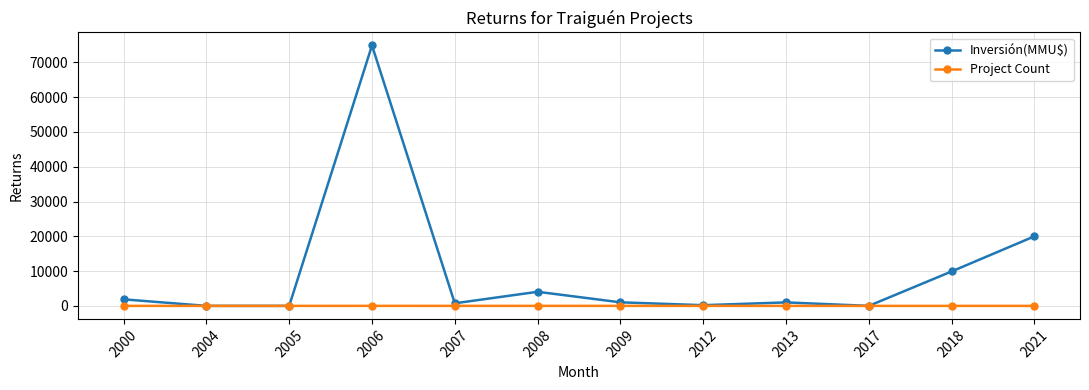

At which category does the chart reach its peak across all series?

2006